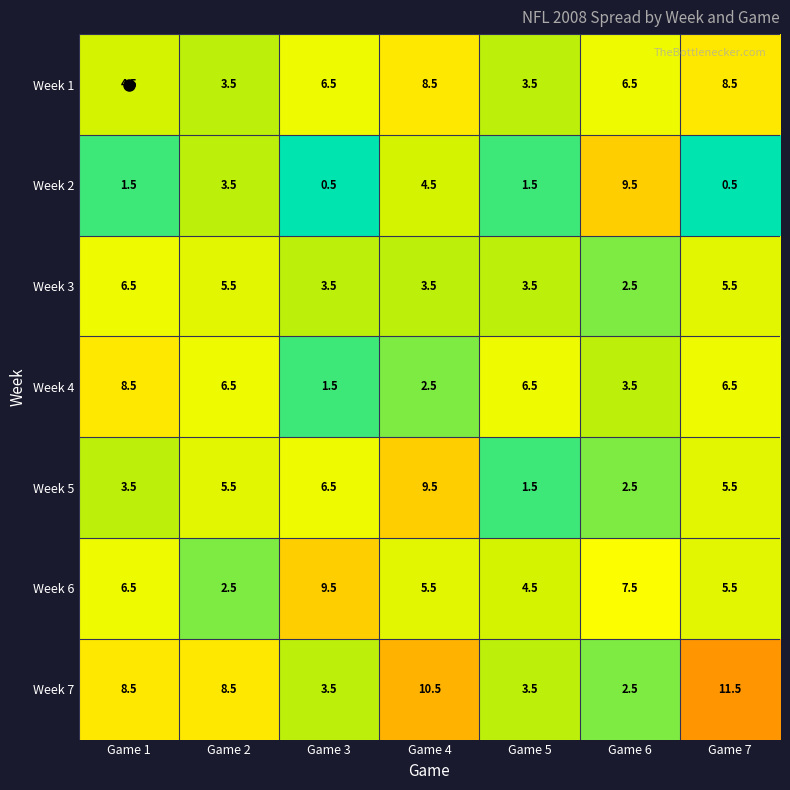

What is the sum of the Week 4 values at Game 1 and Game 2?

15.0